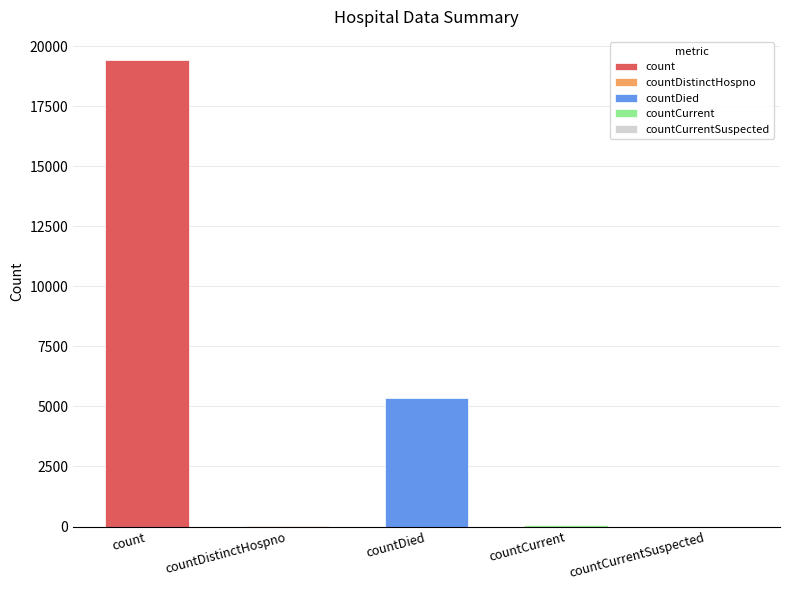

Does the chart contain stacked bars?

No